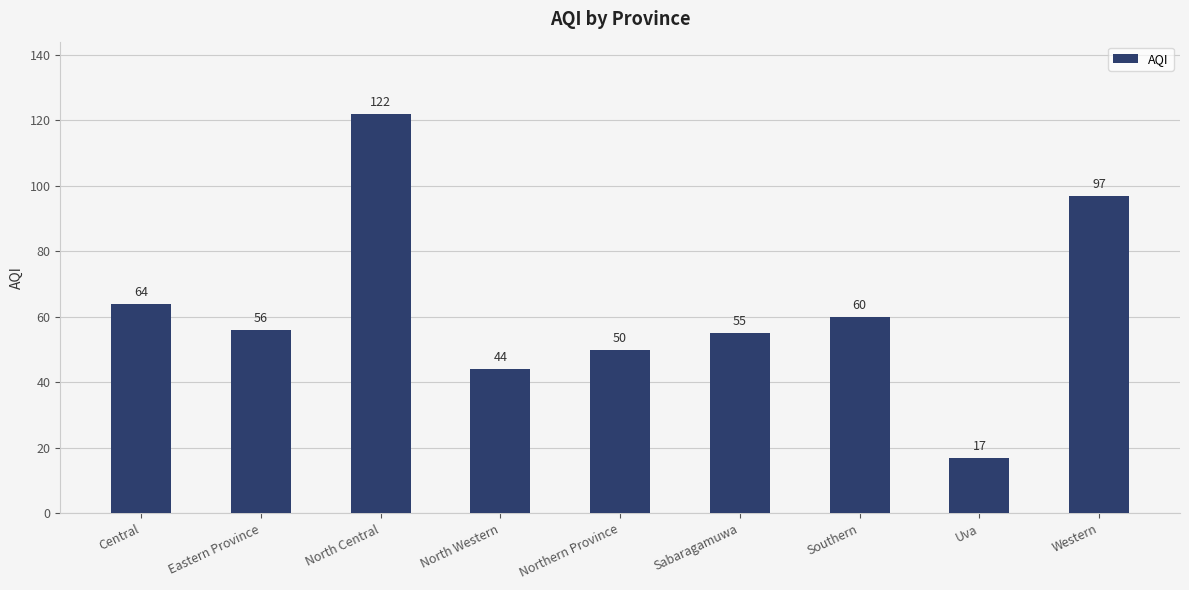

At which label is the value closest to 69?

Central